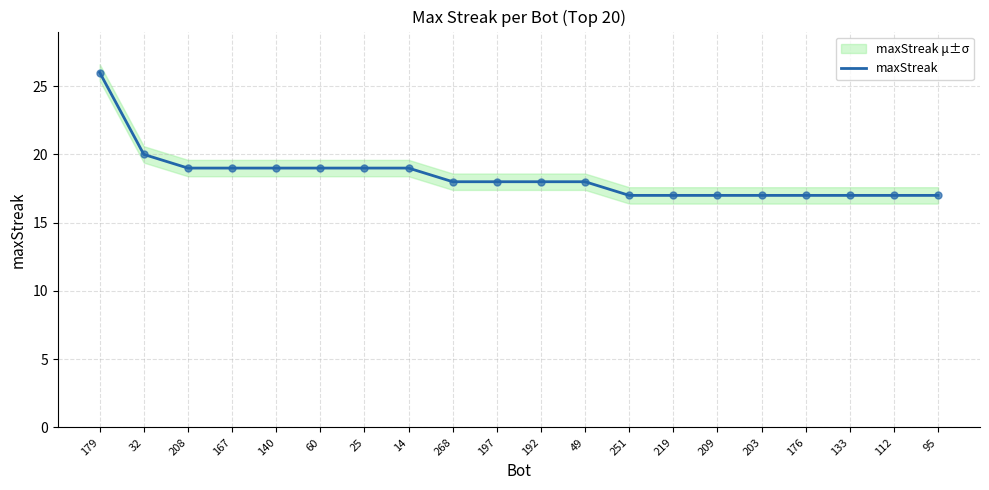

List the labels in order of value, smallest first.

251, 219, 209, 203, 176, 133, 112, 95, 268, 197, 192, 49, 208, 167, 140, 60, 25, 14, 32, 179